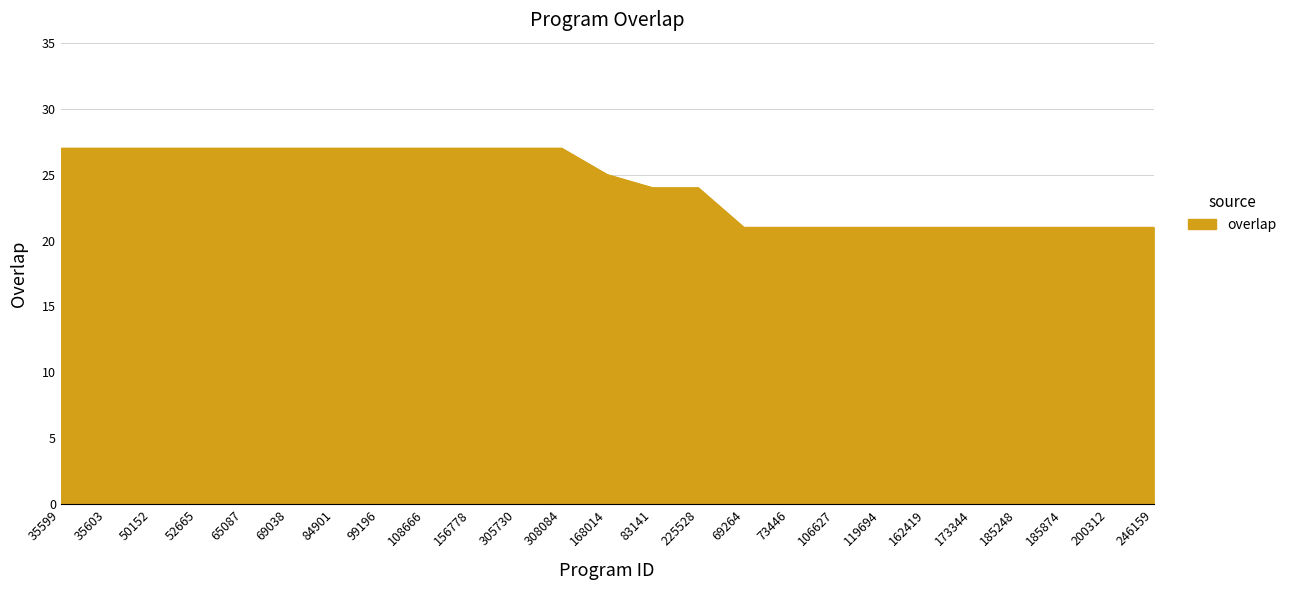

How many values are below 25?

12